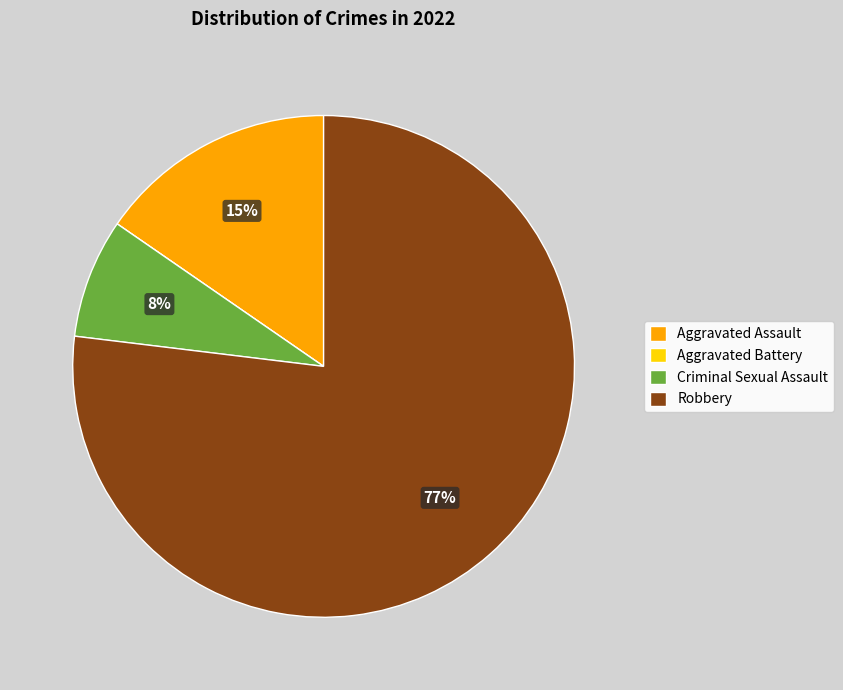

Which category has the biggest portion of the pie?

Robbery